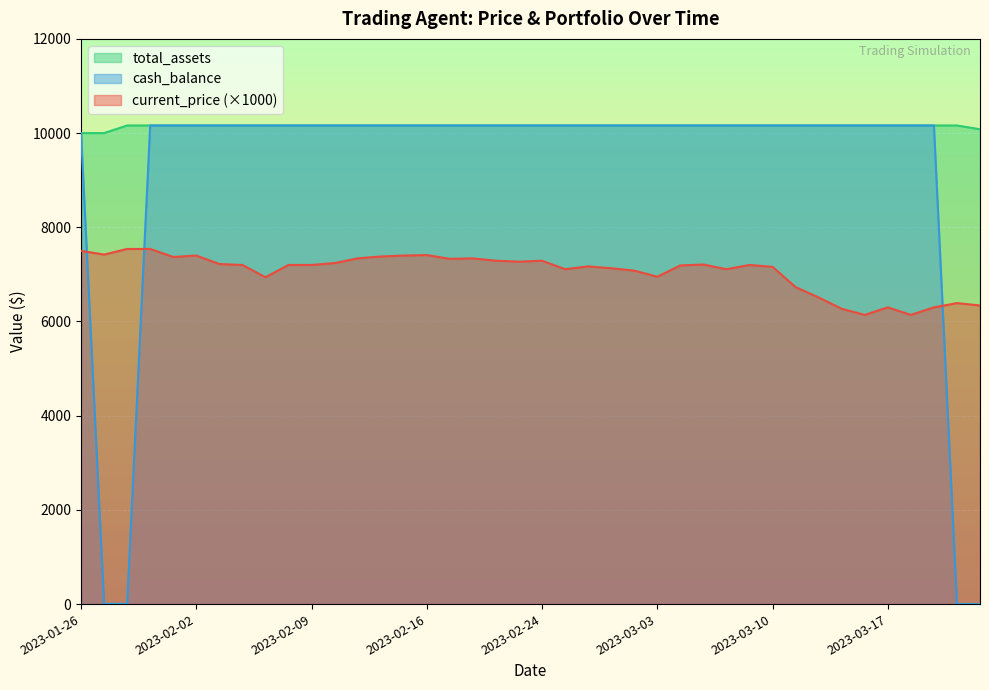

At which label does total_assets reach its peak?

2023-01-30